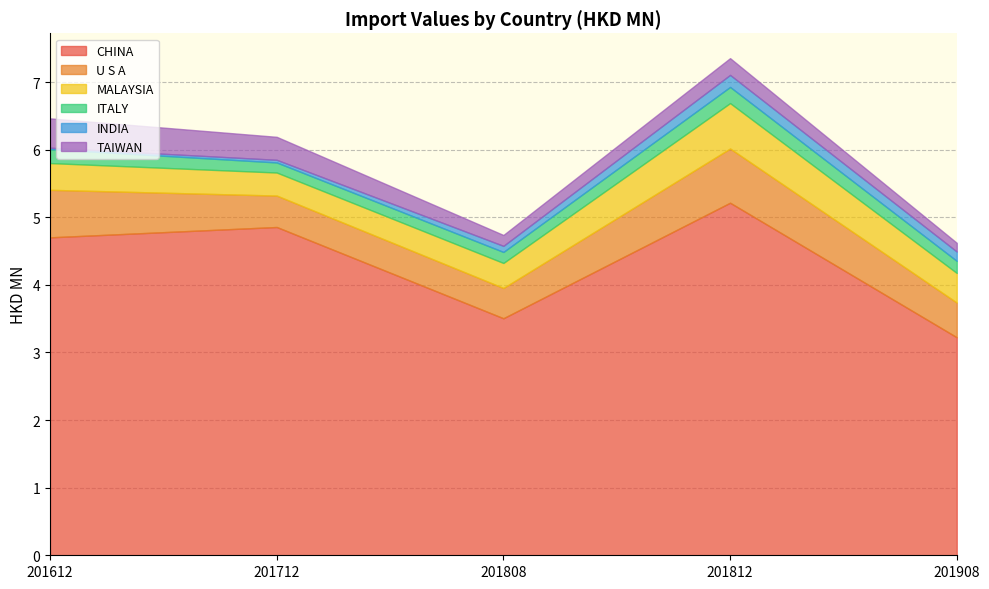

True or false: CHINA has more than 0 points higher than both neighbors.

True